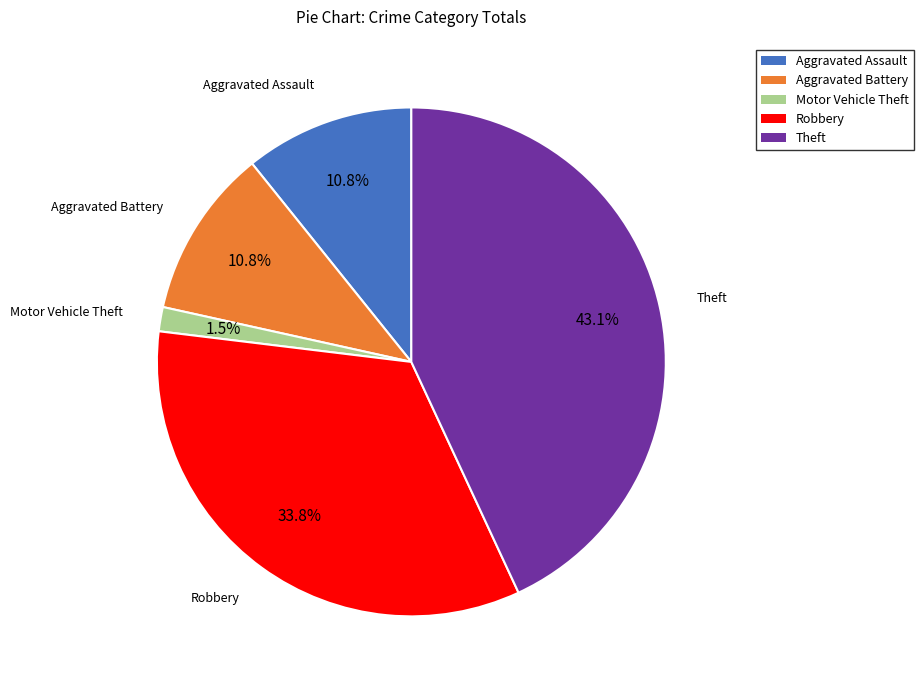

What is the largest slice in the pie chart?

Theft